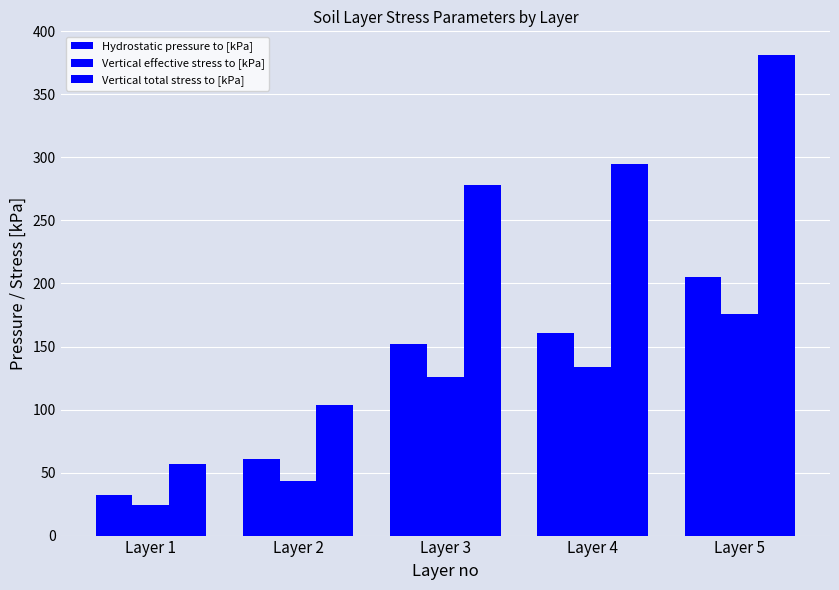

What is the sum of the Vertical total stress to [kPa] values at Layer 4 and Layer 1?

351.9